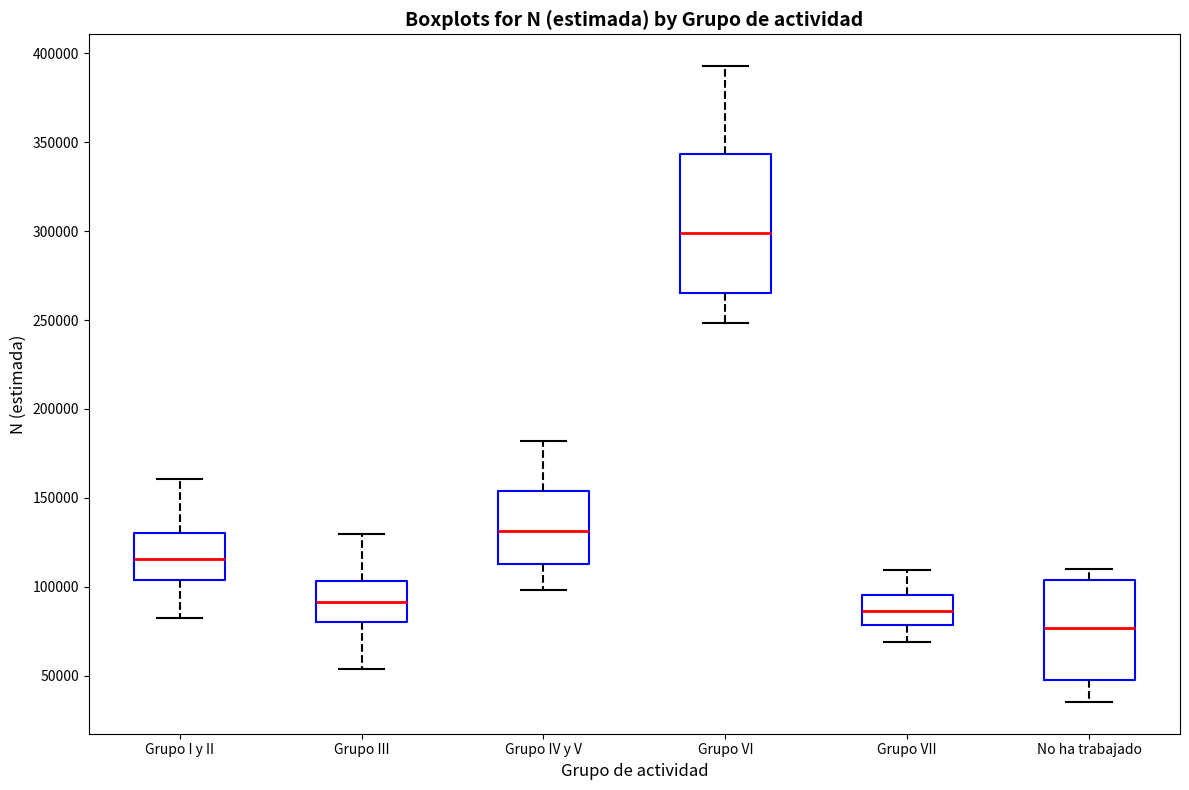

Comparing the boxes themselves (not the whiskers), which one is the tallest?

Grupo VI